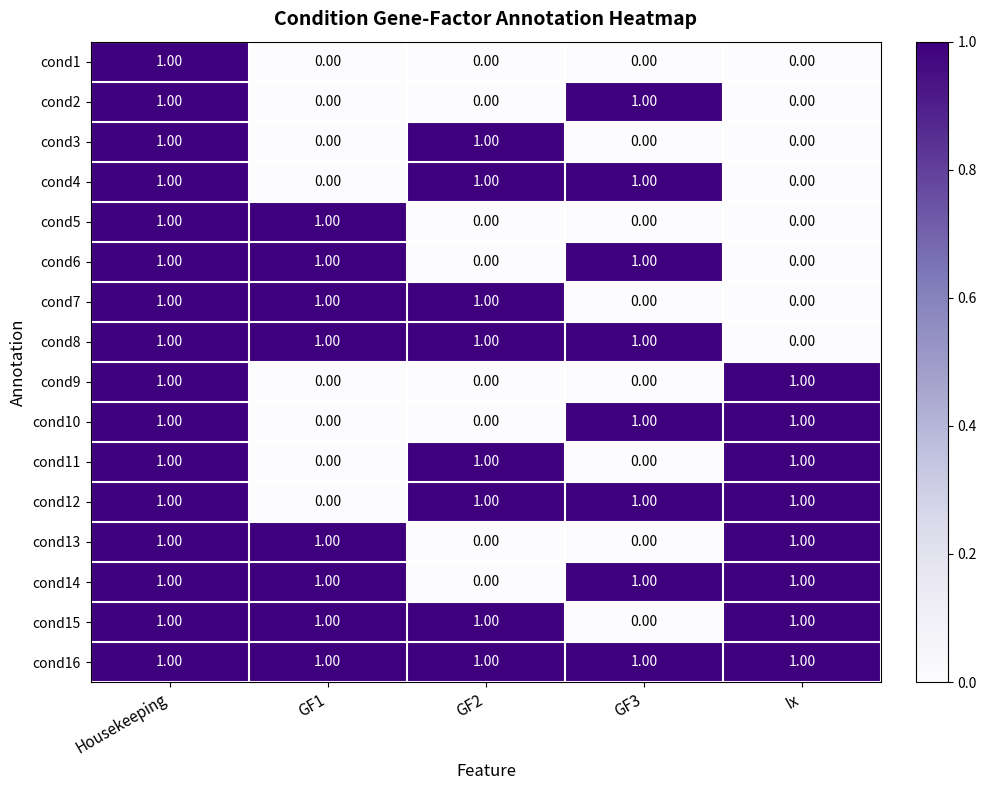

Where is cond8 nearest to the value 0?

Ix